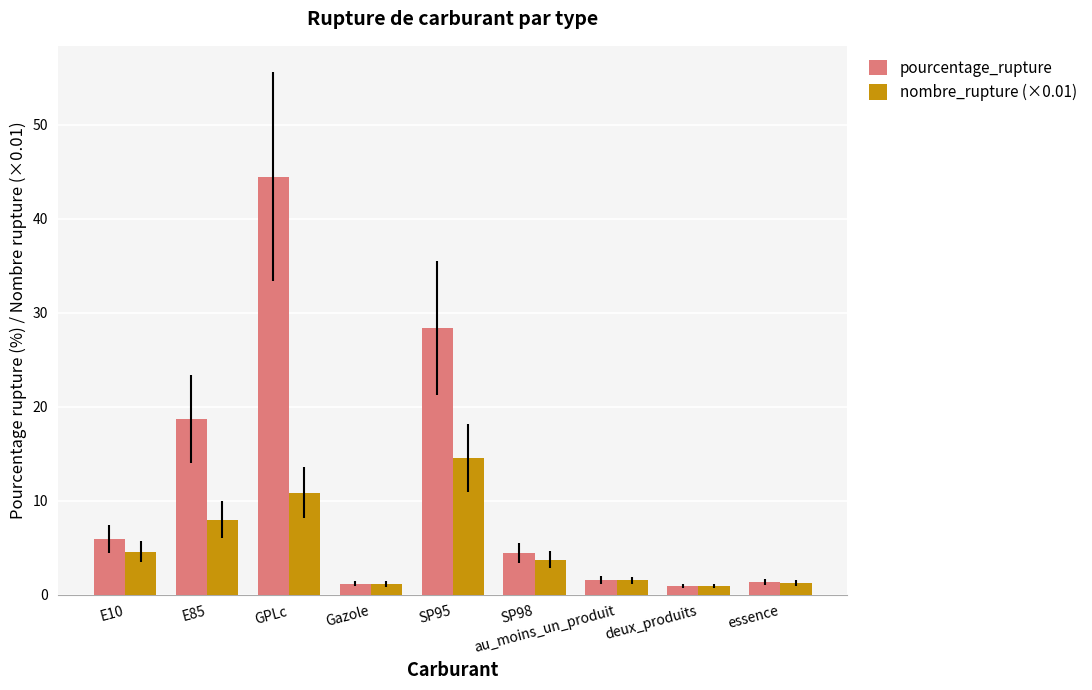

What are all the series names shown in the legend?

pourcentage_rupture, nombre_rupture (×0.01)